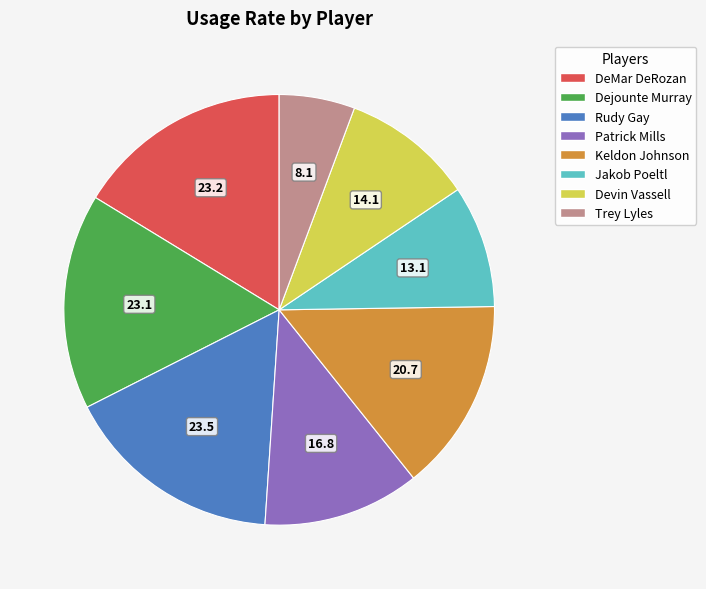

Which has a higher value, Patrick Mills or Trey Lyles?

Patrick Mills